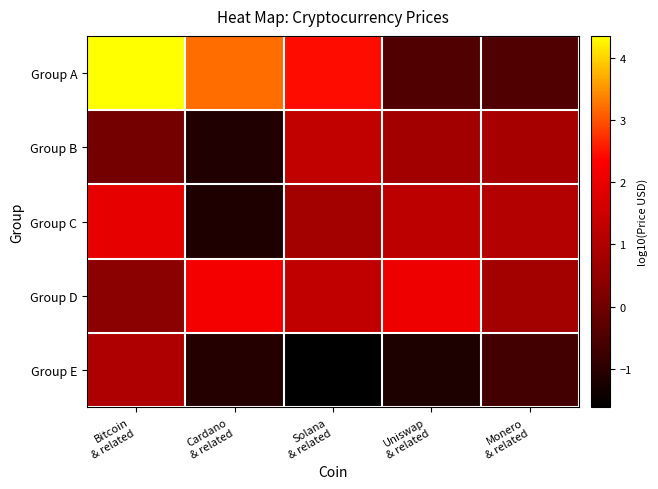

Which series changed the most between Cardano & related and Solana & related?

Group B